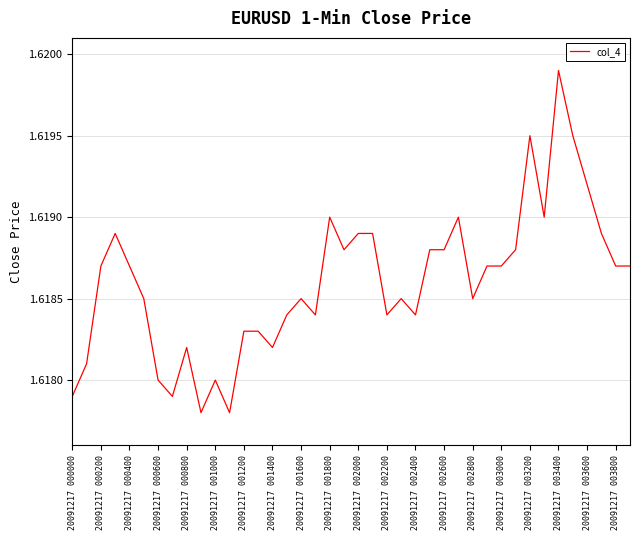

Reading left to right, transcribe all the data shown in this chart.

1.6	1.6	1.6	1.6	1.6	1.6	1.6	1.6	1.6	1.6	1.6	1.6	1.6	1.6	1.6	1.6	1.6	1.6	1.6	1.6	1.6	1.6	1.6	1.6	1.6	1.6	1.6	1.6	1.6	1.6	1.6	1.6	1.6	1.6	1.6	1.6	1.6	1.6	1.6	1.6